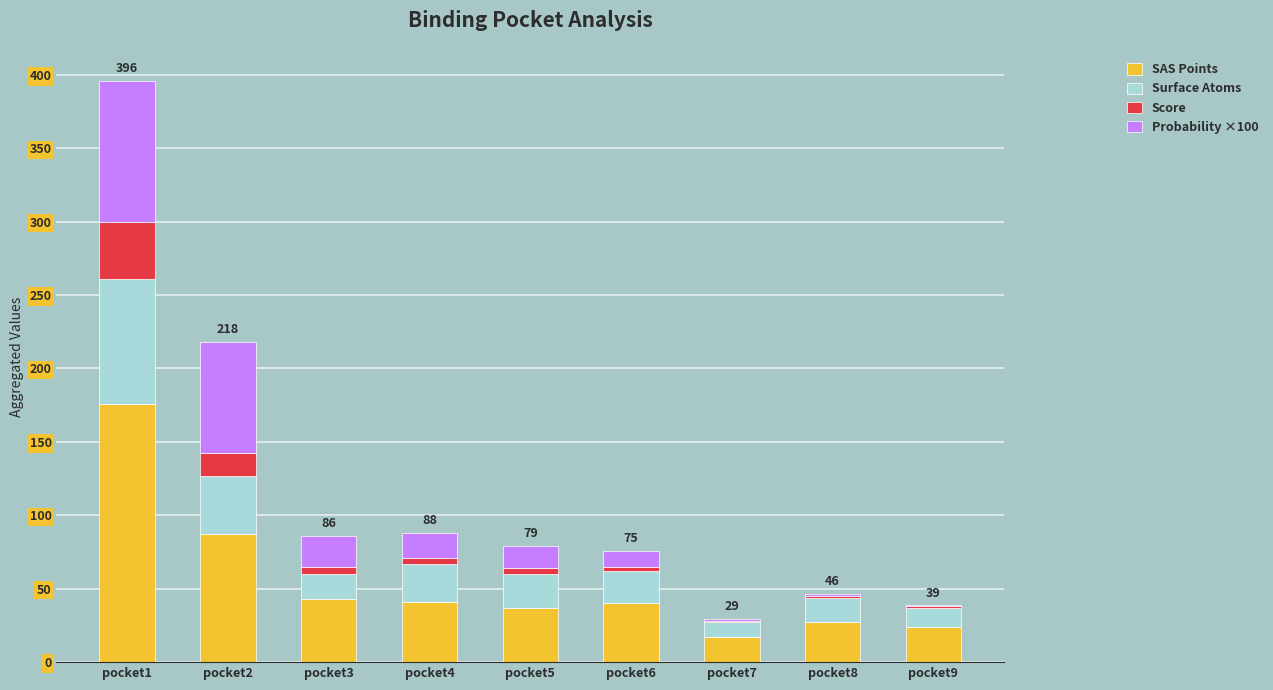

Are the bars horizontal?

No